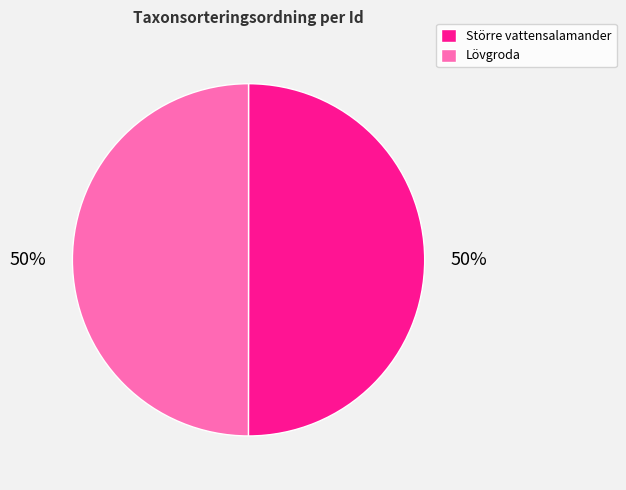

Approximately how many times larger is the value at Lövgroda compared to Större vattensalamander?

1.0